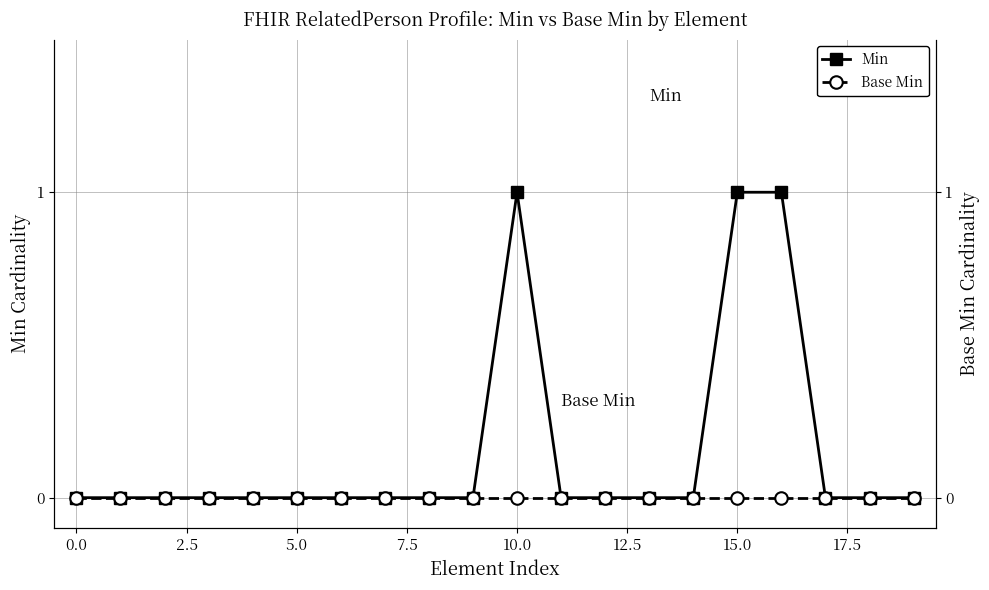

True or false: Min has more than 0 interior local peaks.

True